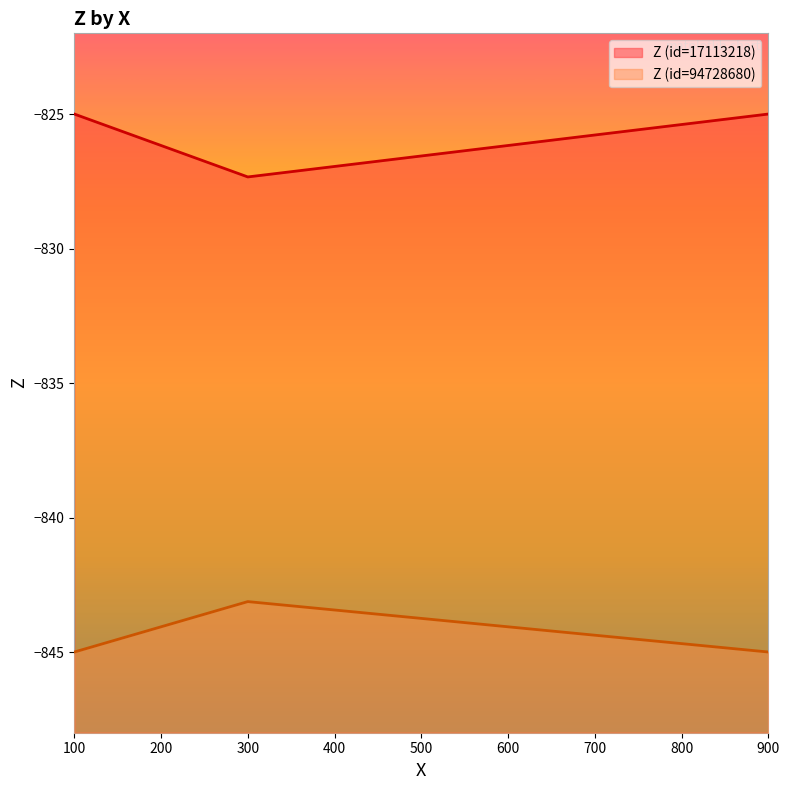

Rank the categories by Z (id=94728680) value from highest to lowest.

300.0, 100.0, 900.0